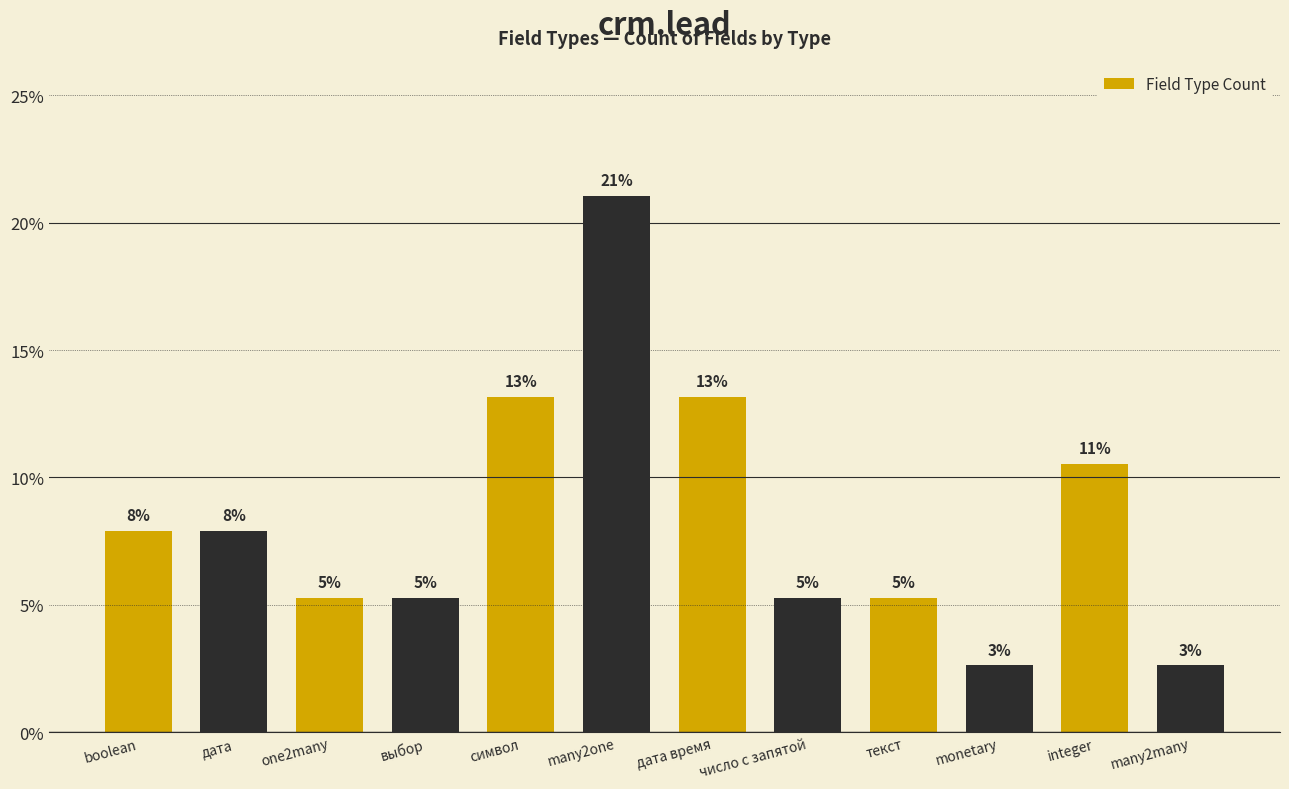

What is the difference between the values at boolean and many2many?

5.3